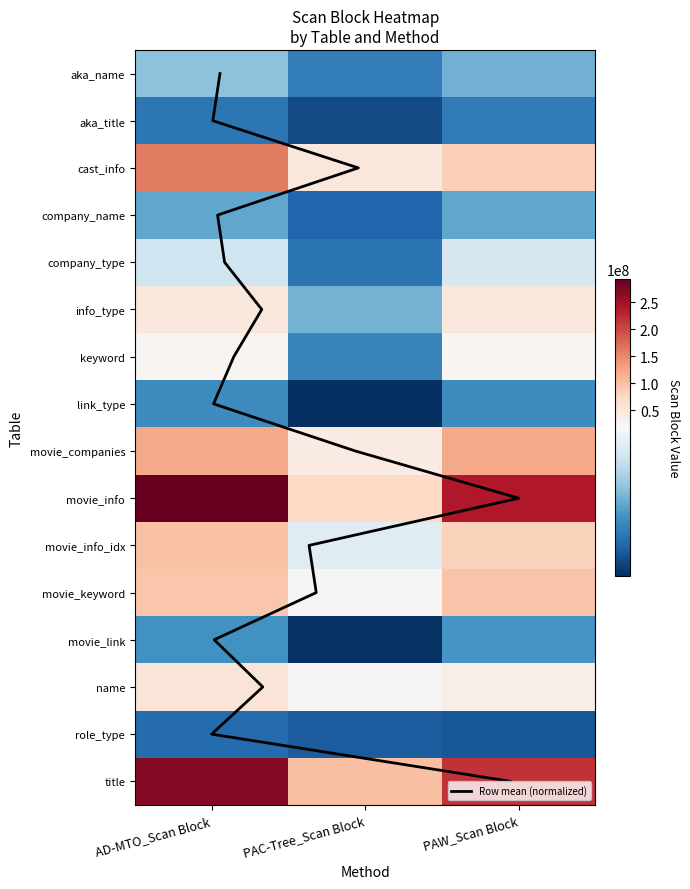

At how many categories does at least one series exceed 44920182?

3